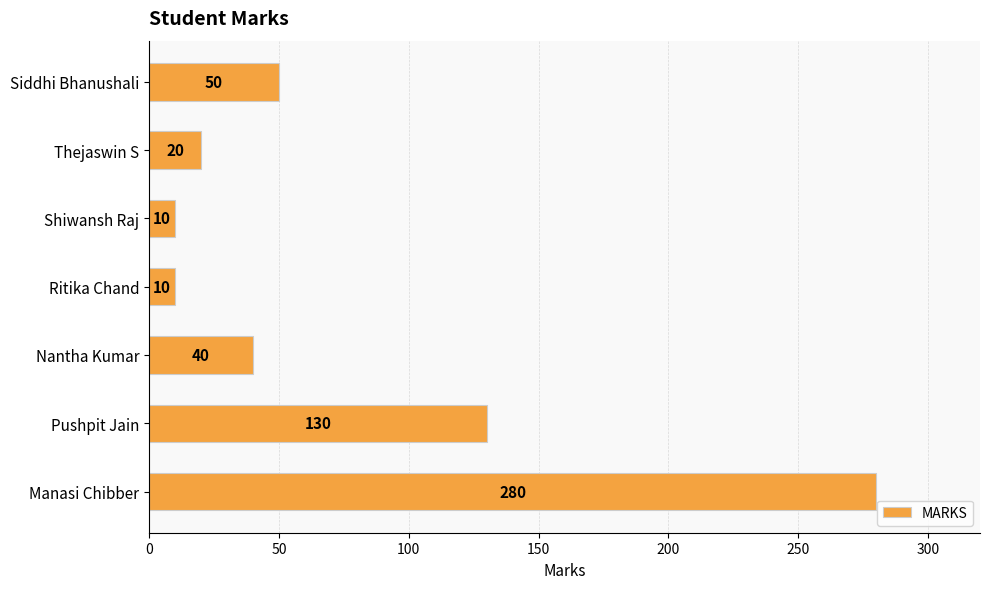

Between Manasi Chibber and Nantha Kumar, which is larger?

Manasi Chibber